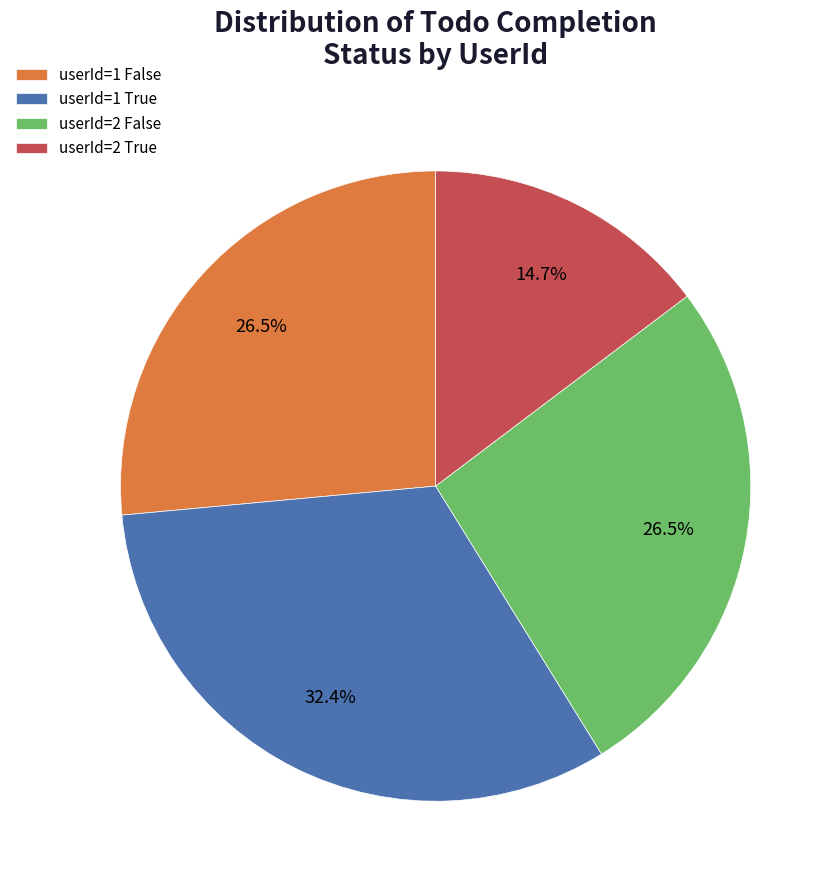

Combined, do userId=1 False and userId=2 False account for over 50%?

Yes